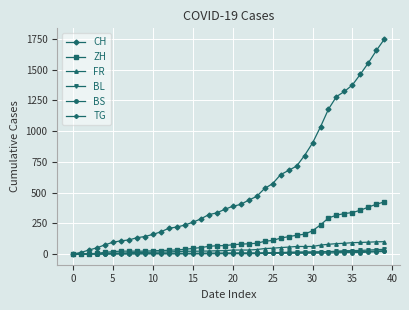

What is the average value of the BS series?

7